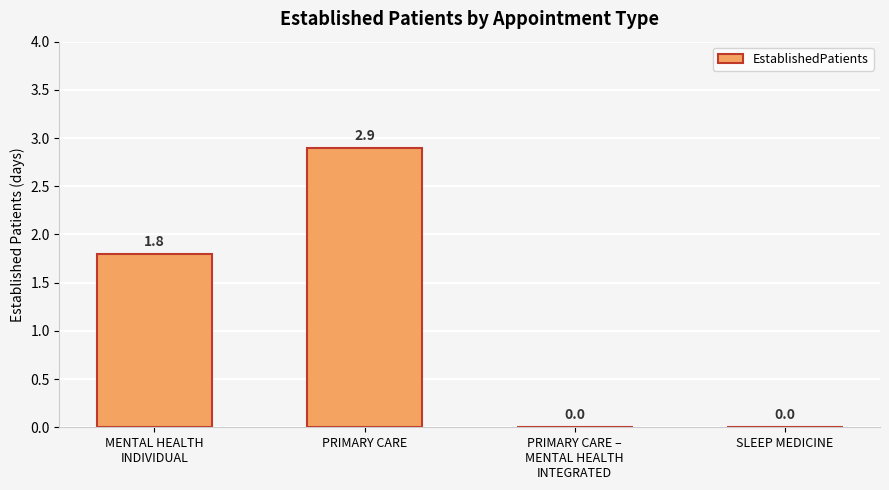

How many values are above zero?

2